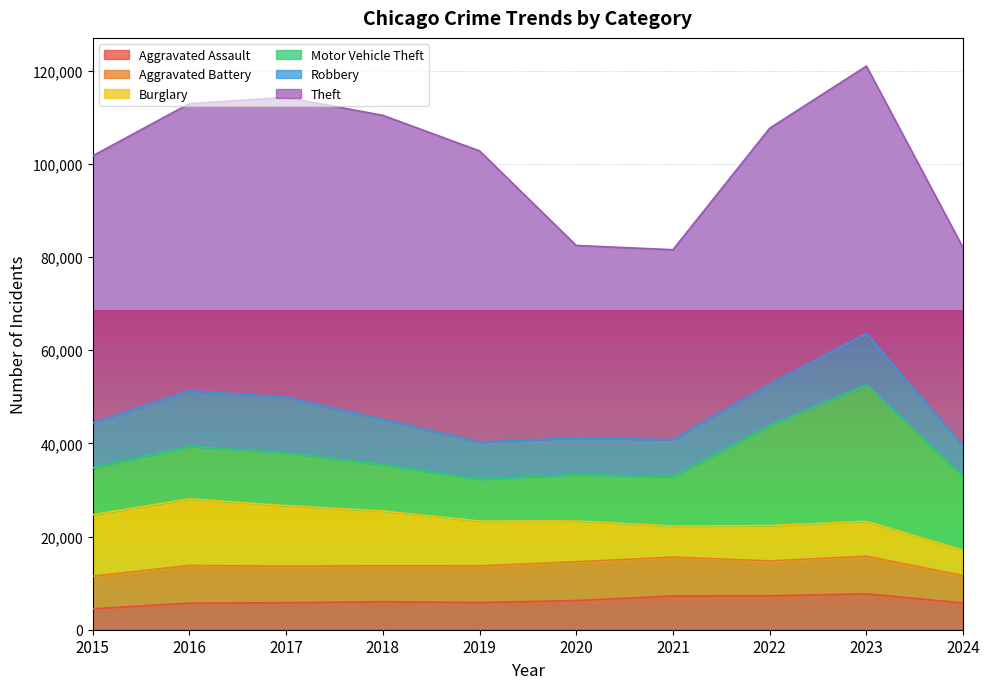

What is the sum of all Aggravated Battery values?

76679